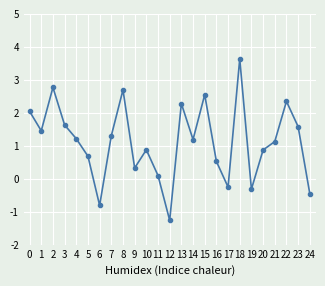

How many points are higher than both their immediate neighbors (excluding endpoints)?

7